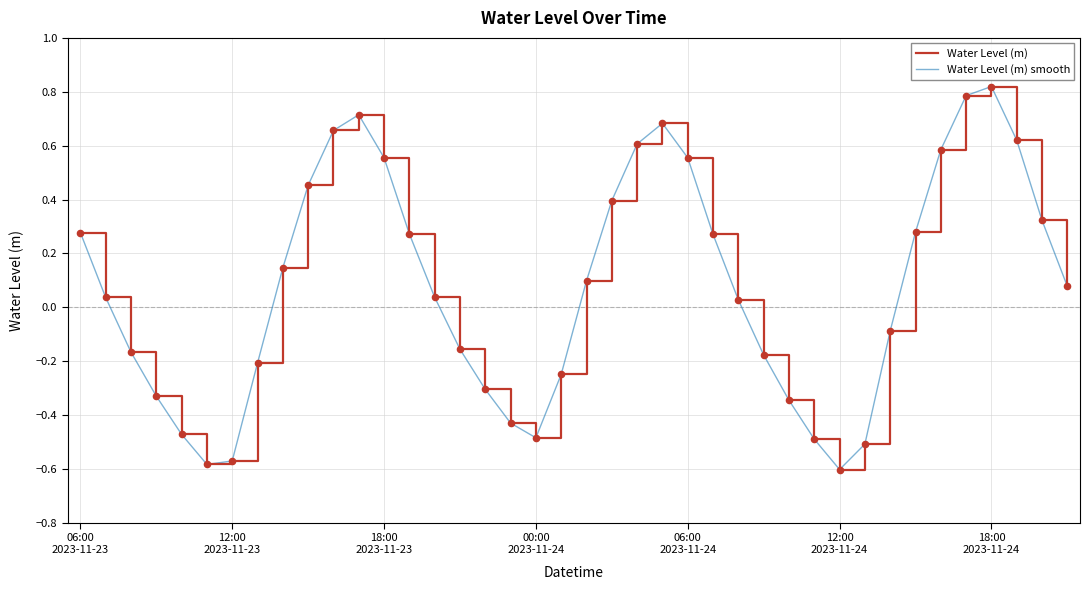

Is this an area chart (filled region under the line)?

No